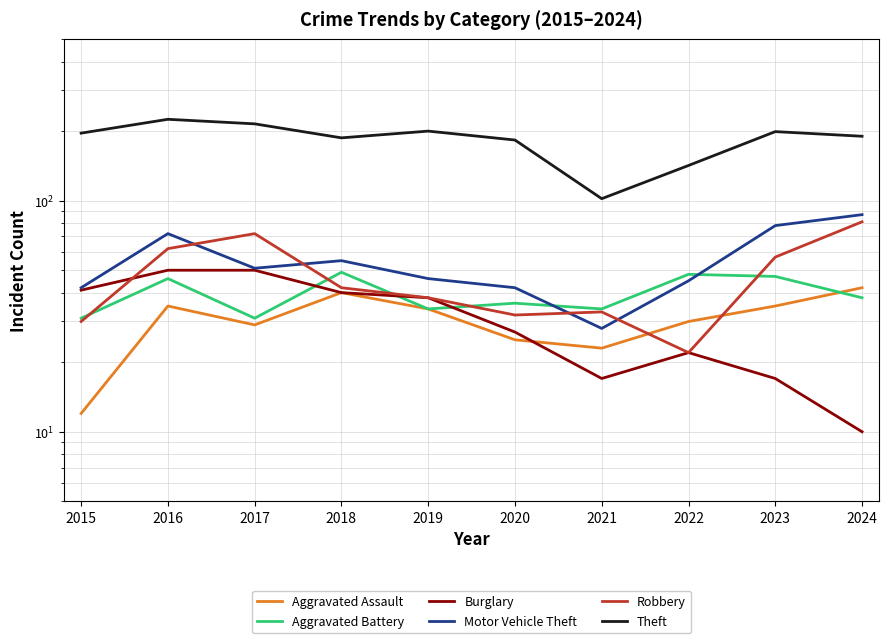

Read the Aggravated Battery value at 2024.

38